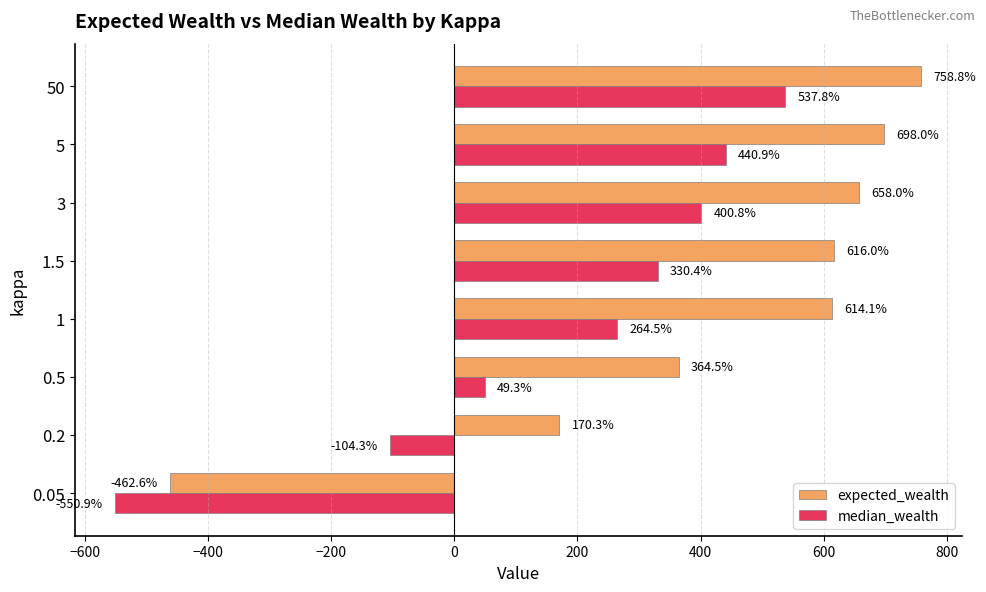

What is the average value of the expected_wealth series?

427.1